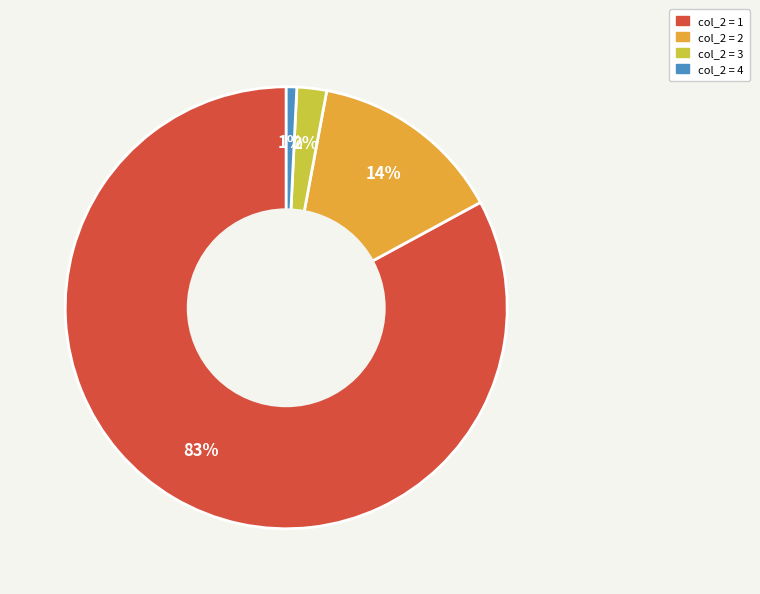

Count the number of slices in the pie.

4